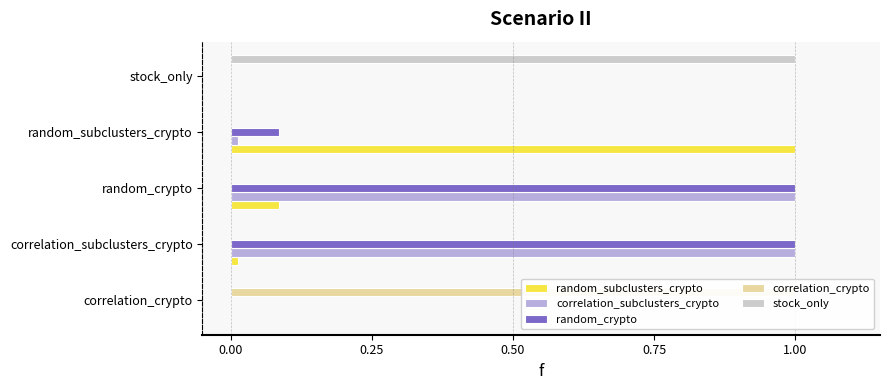

How many categories are shown in the chart?

5